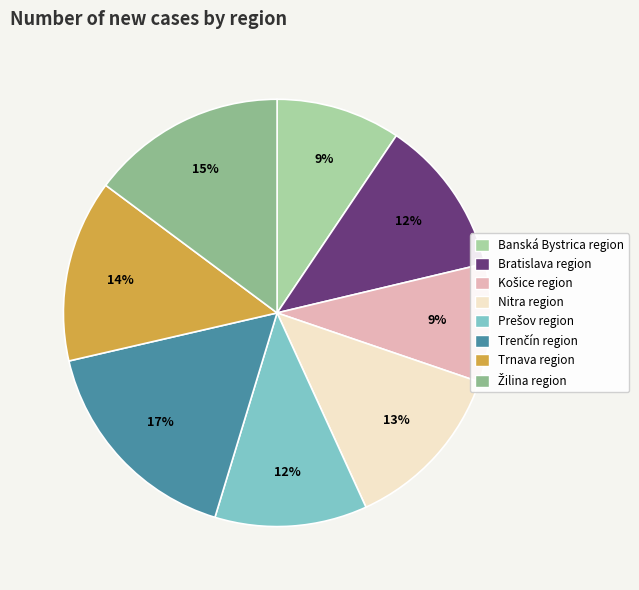

Is it true that Banská Bystrica region is 9% of the pie?

True